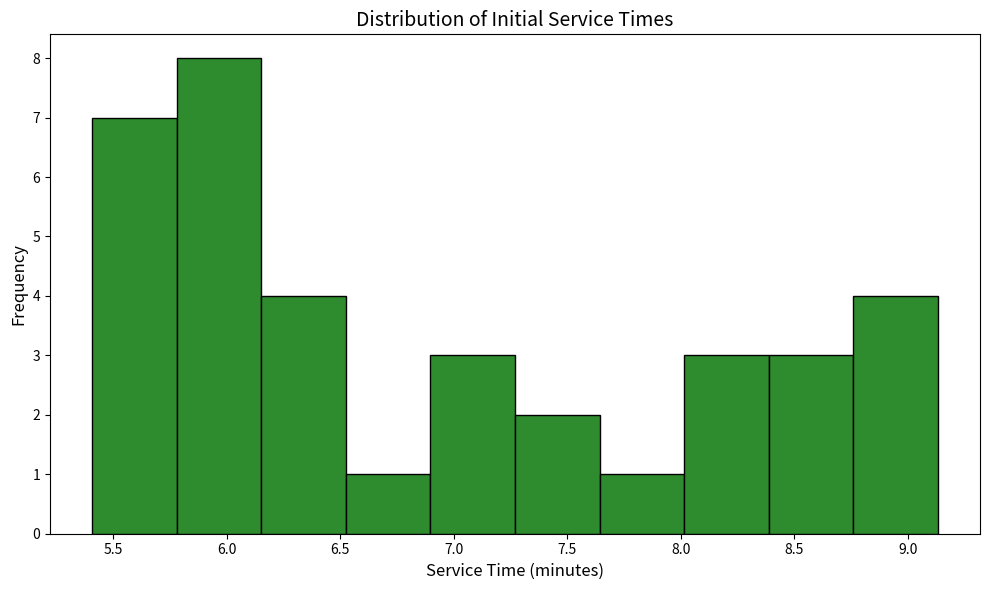

Reading left to right, transcribe this chart: for each bar, give the range it covers on the x-axis and its height. Neither the bar edges nor the heights are printed on the chart, so give them approximately, as read against the axes.

5.40 to 5.80: 7
5.80 to 6.15: 8
6.15 to 6.55: 4
6.55 to 6.90: 1
6.90 to 7.25: 3
7.25 to 7.65: 2
7.65 to 8.00: 1
8.00 to 8.40: 3
8.40 to 8.75: 3
8.75 to 9.15: 4